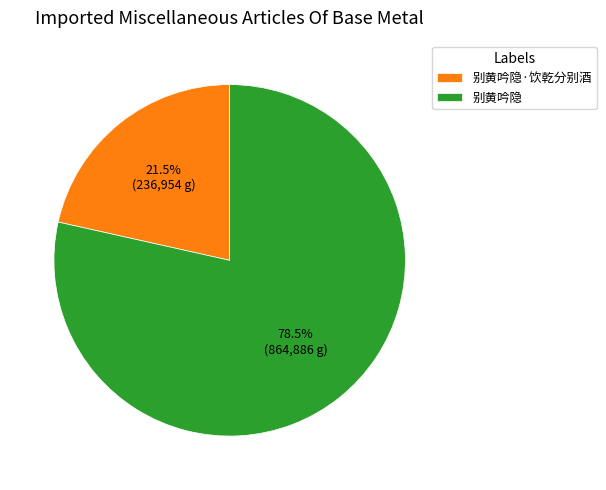

Count the number of slices in the pie.

2